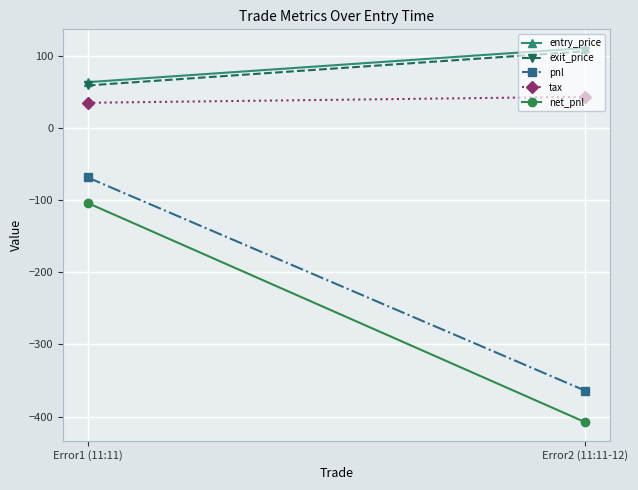

Between Error2 (11:11-12) and Error1 (11:11), which is larger?

Error2 (11:11-12)